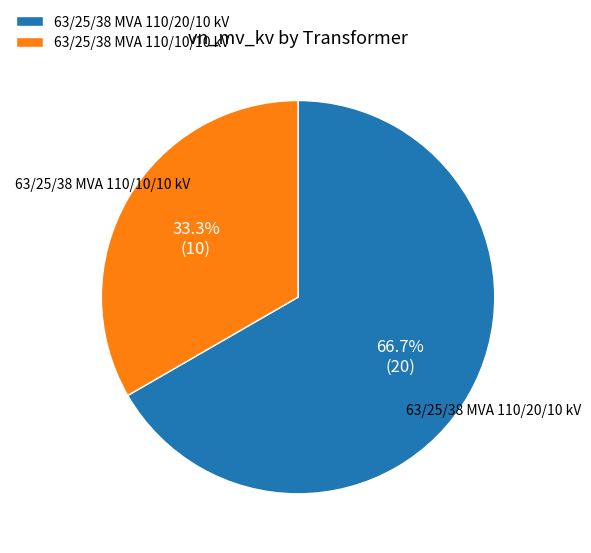

Which slice is the smallest?

63/25/38 MVA 110/10/10 kV